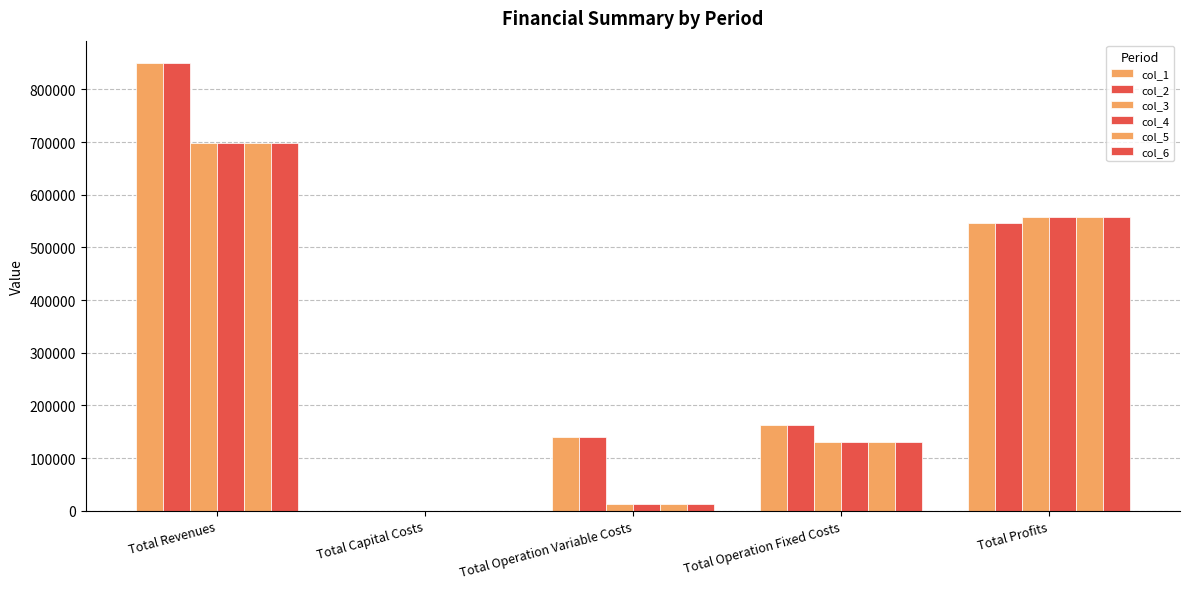

What is the sum of all col_3 values?

1398388.6